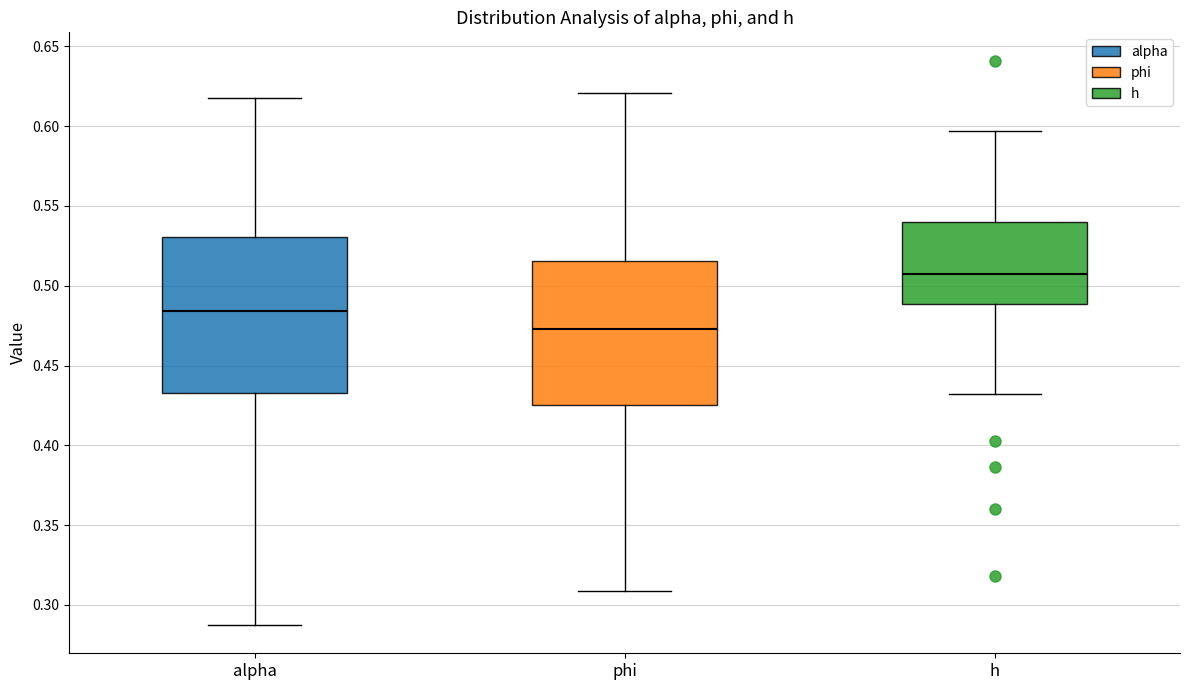

Reading left to right, transcribe this box plot: for each box, give where its median line is, the range the box spans, and where its two whiskers end, as read against the y-axis. The values are not printed on the chart, so give them approximately, as read against the axis.

alpha: median 0.485, box 0.435 to 0.530, whiskers 0.285 to 0.615
phi: median 0.475, box 0.425 to 0.515, whiskers 0.310 to 0.620
h: median 0.510, box 0.490 to 0.540, whiskers 0.430 to 0.595